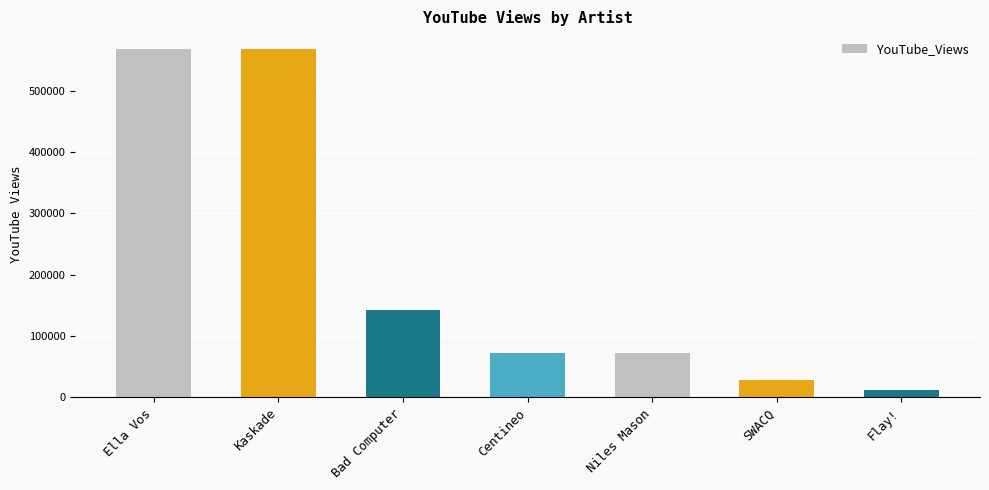

Which category has the lowest value across all series?

Flay!